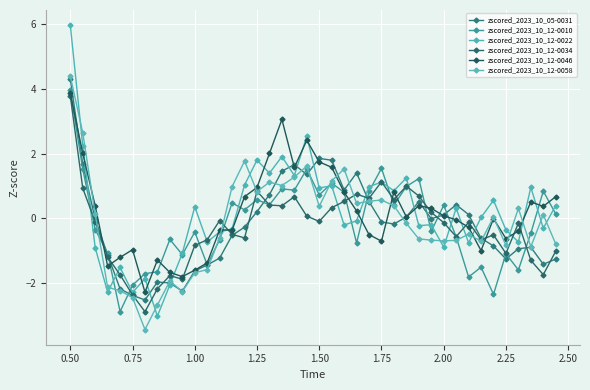

Is this an area chart (filled region under the line)?

No